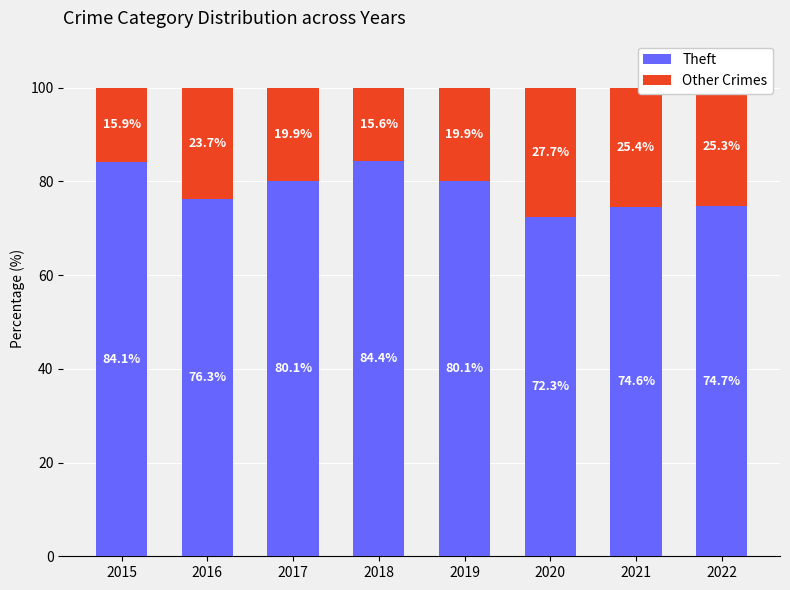

True or false: Theft has a value of 74.7 at 2022.

True